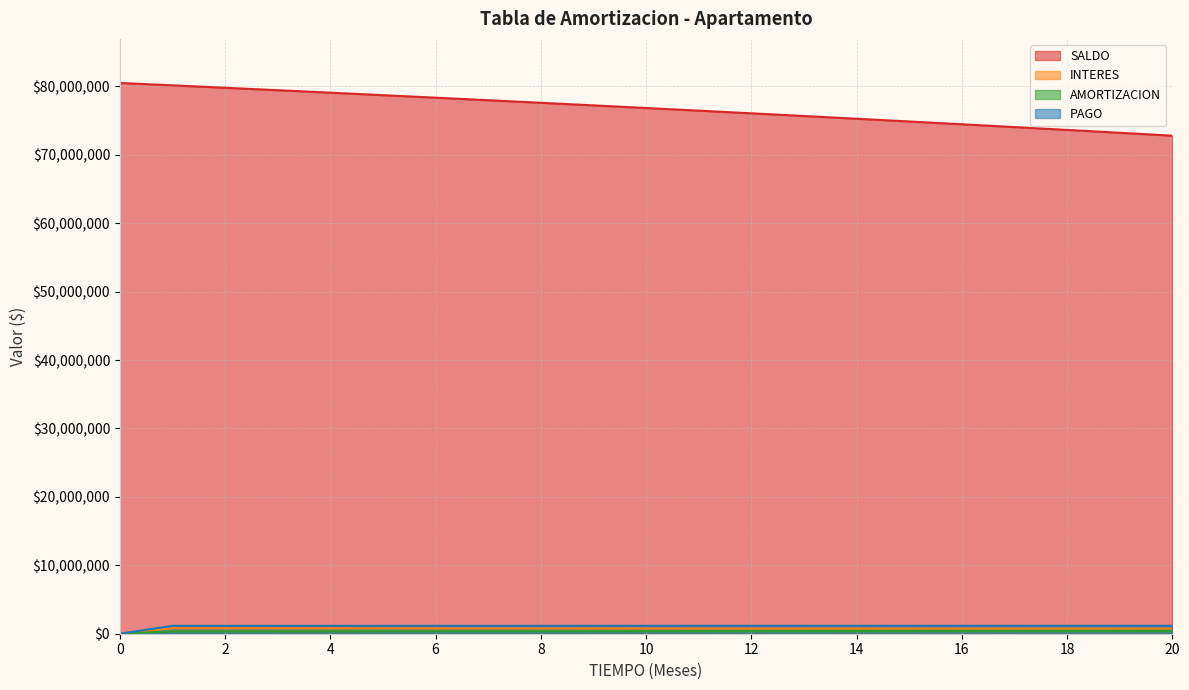

True or false: SALDO and AMORTIZACION intersect in this chart.

False